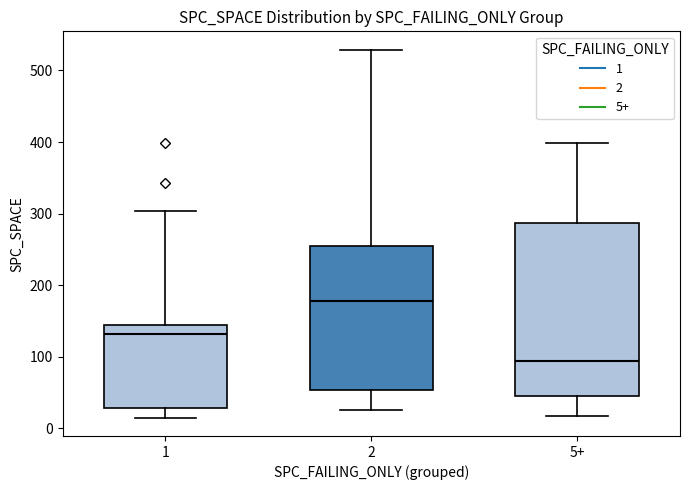

Reading left to right, read every box against the y-axis: the position of its median line, the range the box covers, and the ends of its whiskers. The values are not printed on the chart, so give them approximately, as read against the axis.

1: median 130, box 30 to 140, whiskers 20 to 300
2: median 180, box 50 to 250, whiskers 30 to 530
5+: median 90, box 50 to 290, whiskers 20 to 400